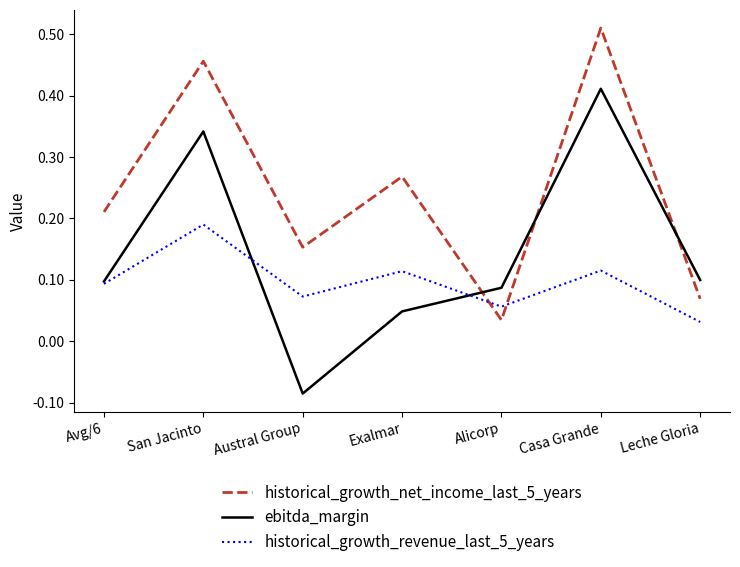

After their last crossing, which series has the higher values: historical_growth_revenue_last_5_years or ebitda_margin?

ebitda_margin